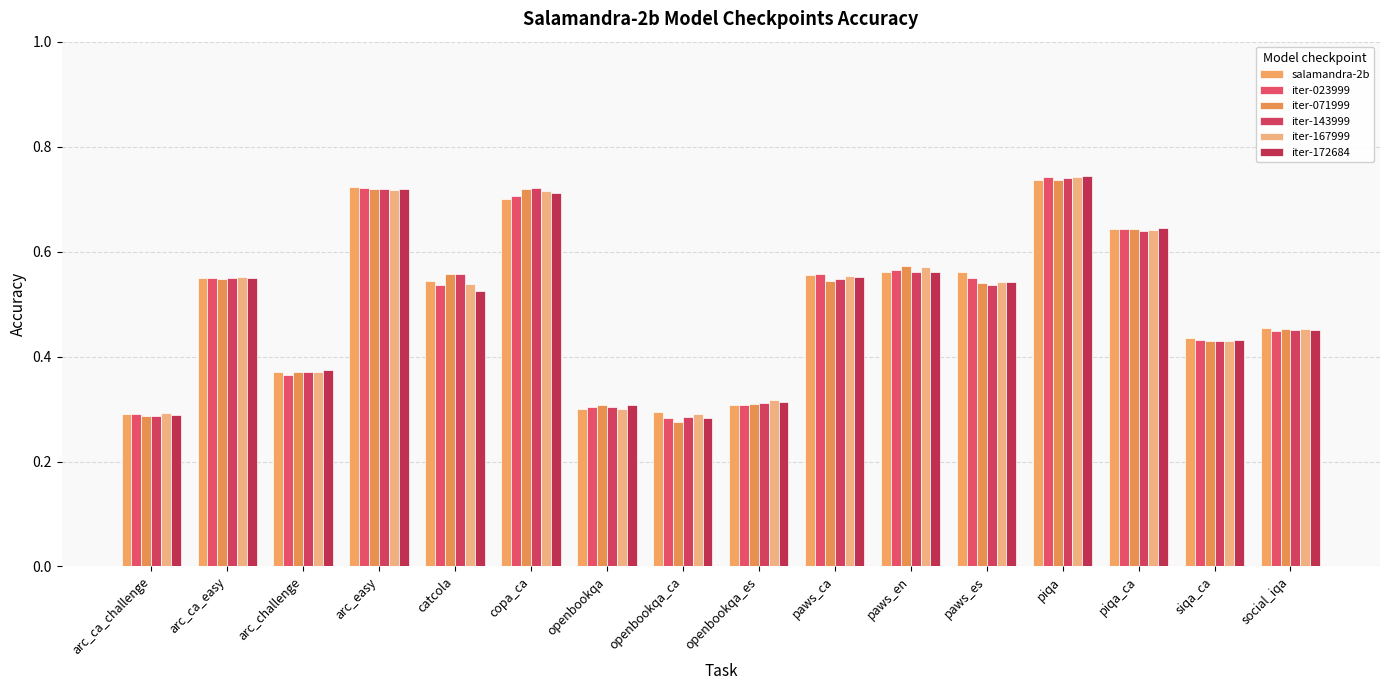

True or false: iter-167999 has a value of 0.7 at copa_ca.

True